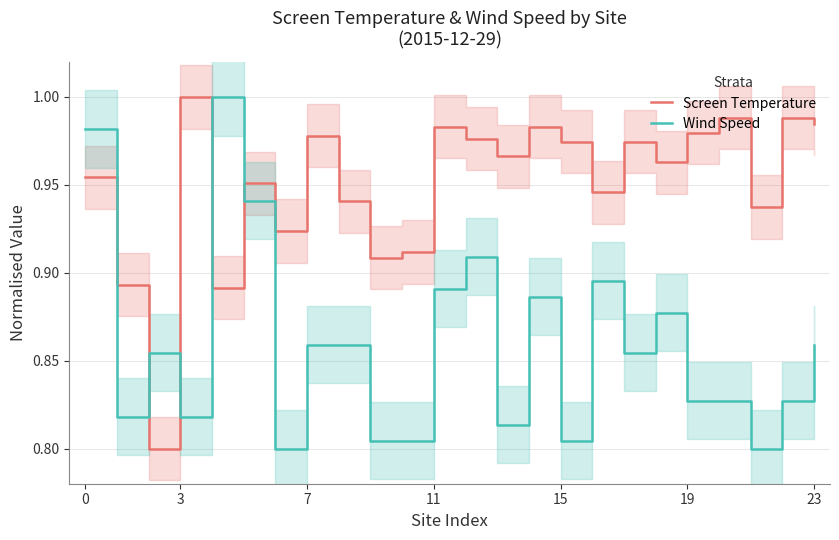

How many series are shown in this chart?

2